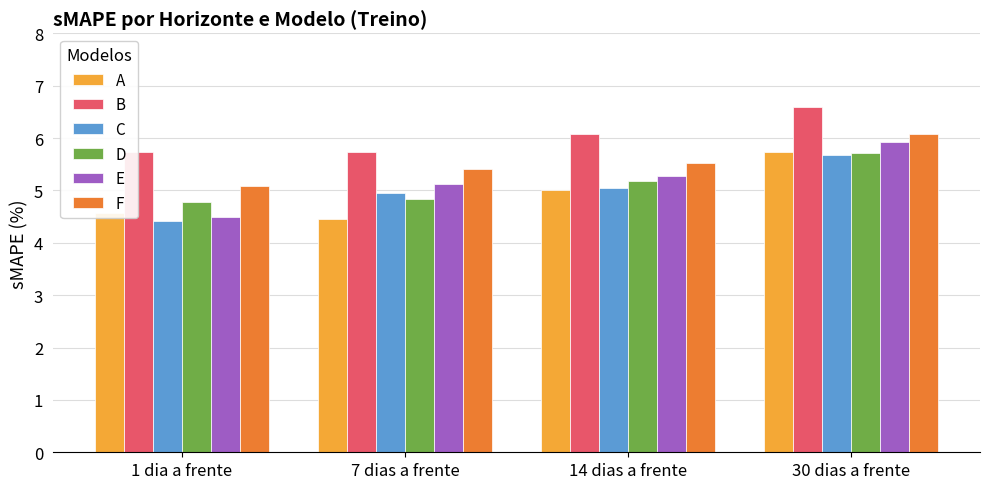

What is the smallest value displayed?

4.4